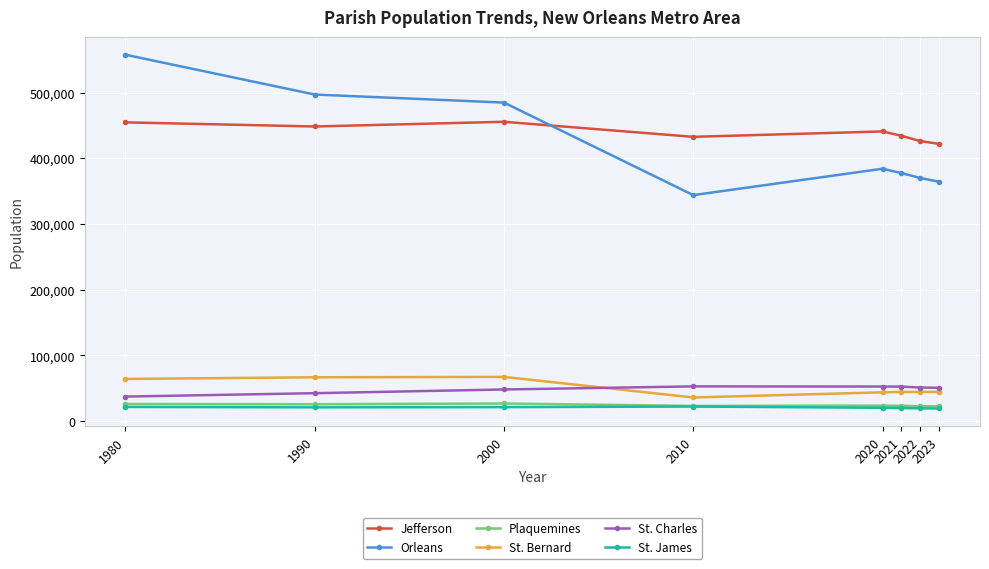

Is it true that Orleans equals 557515 at 1980?

True